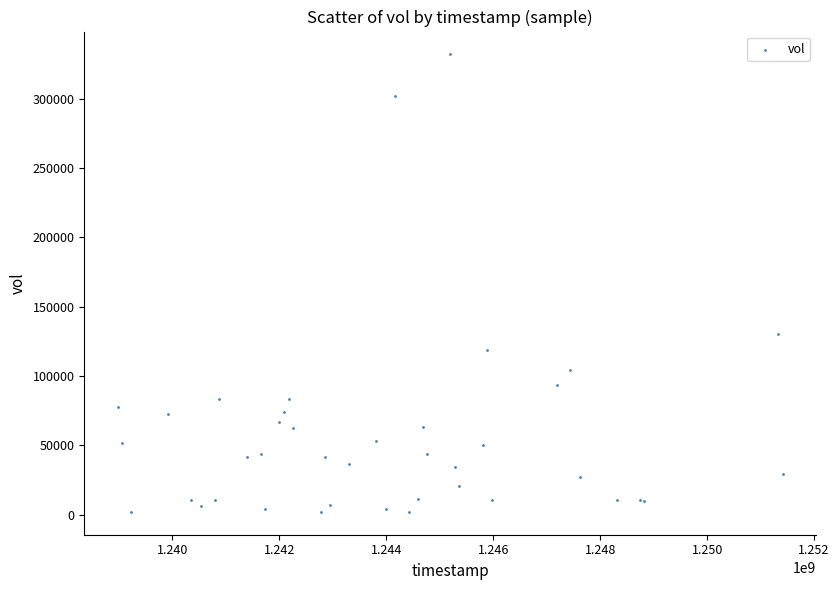

What Y value in the scatter plot is closest to 166984?

130050